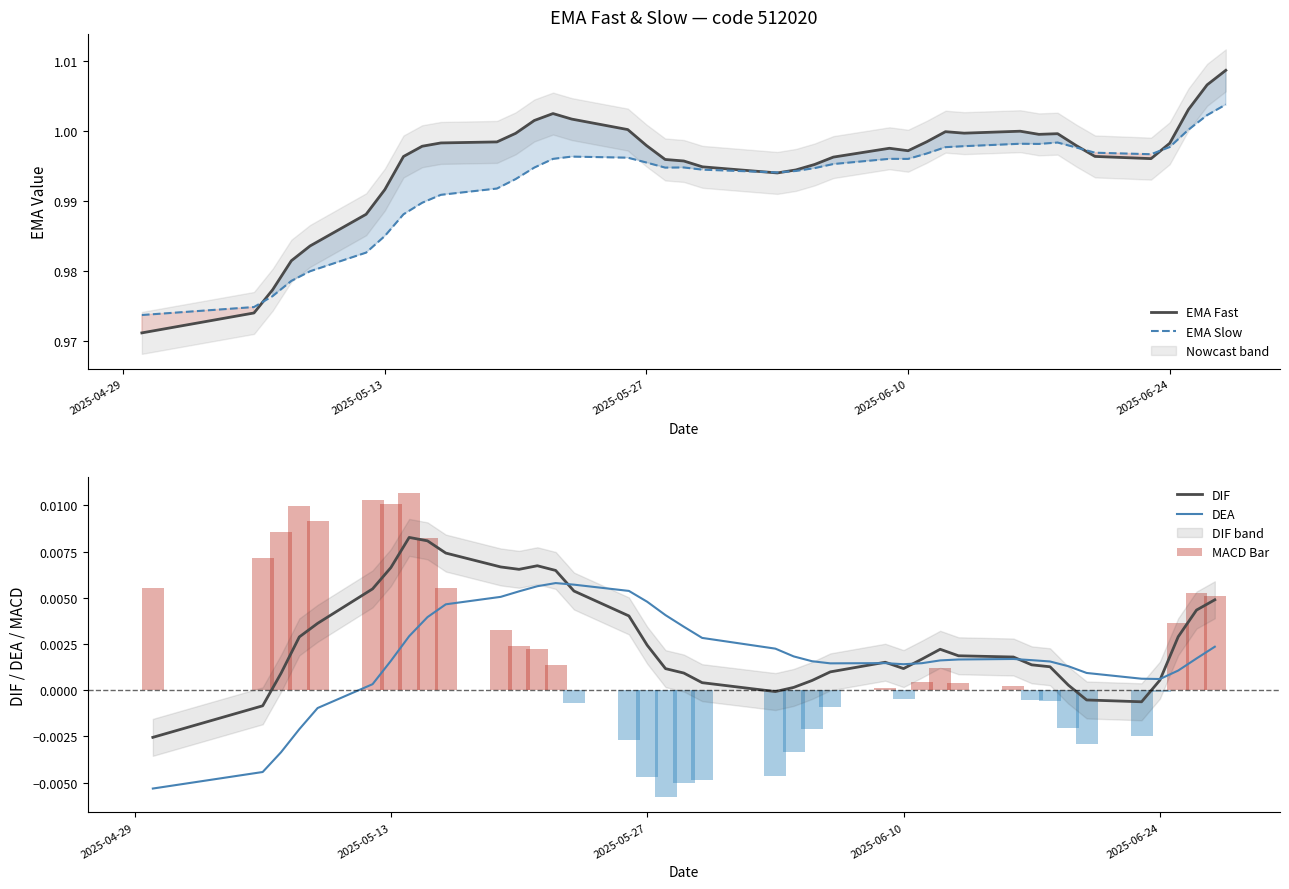

Which series has the largest total across all categories?

EMA Fast